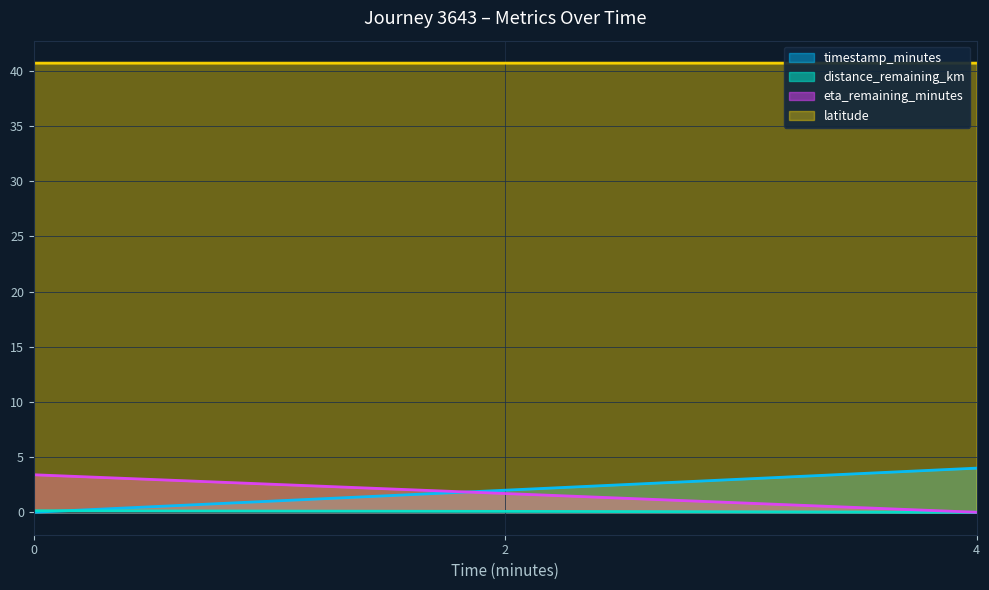

Count the eta_remaining_minutes values in the range 0 to 3.

2